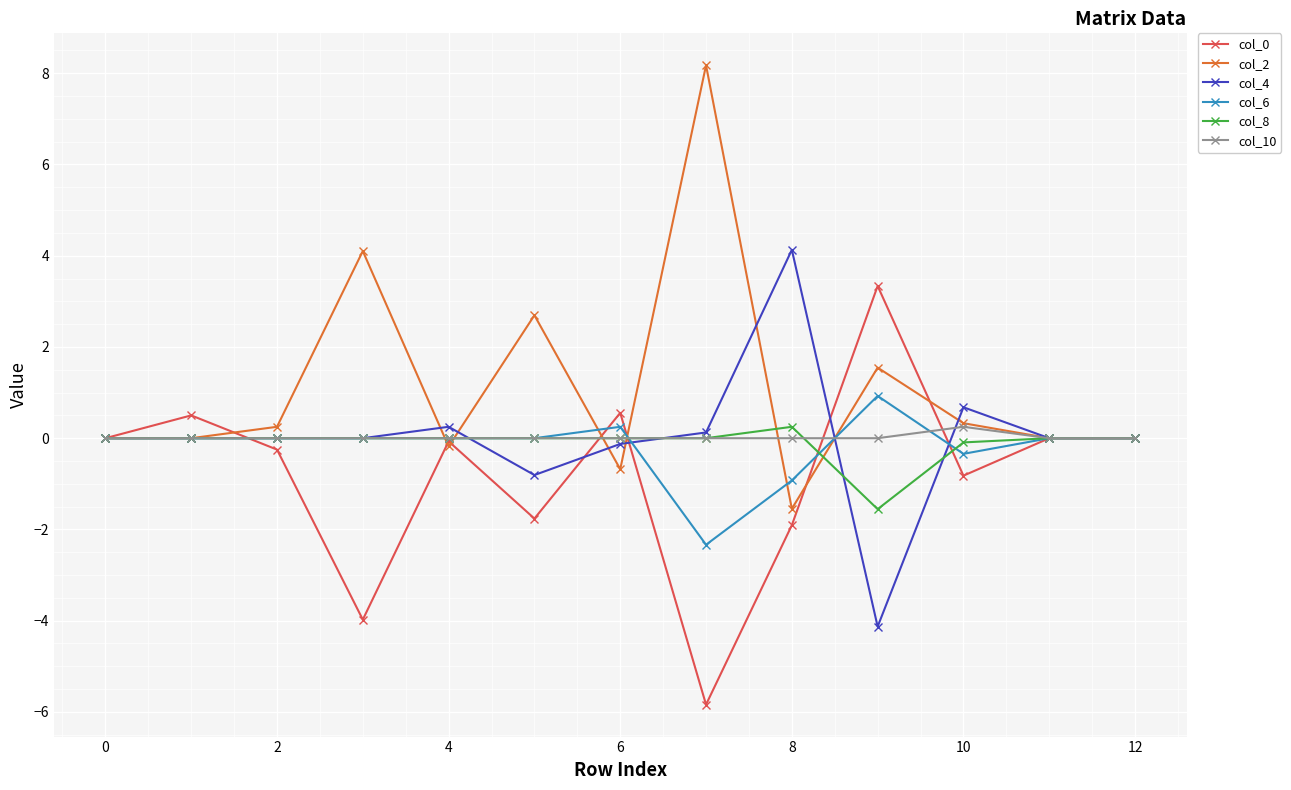

What is the value of the col_6 point at the 8th from the left?

-2.3